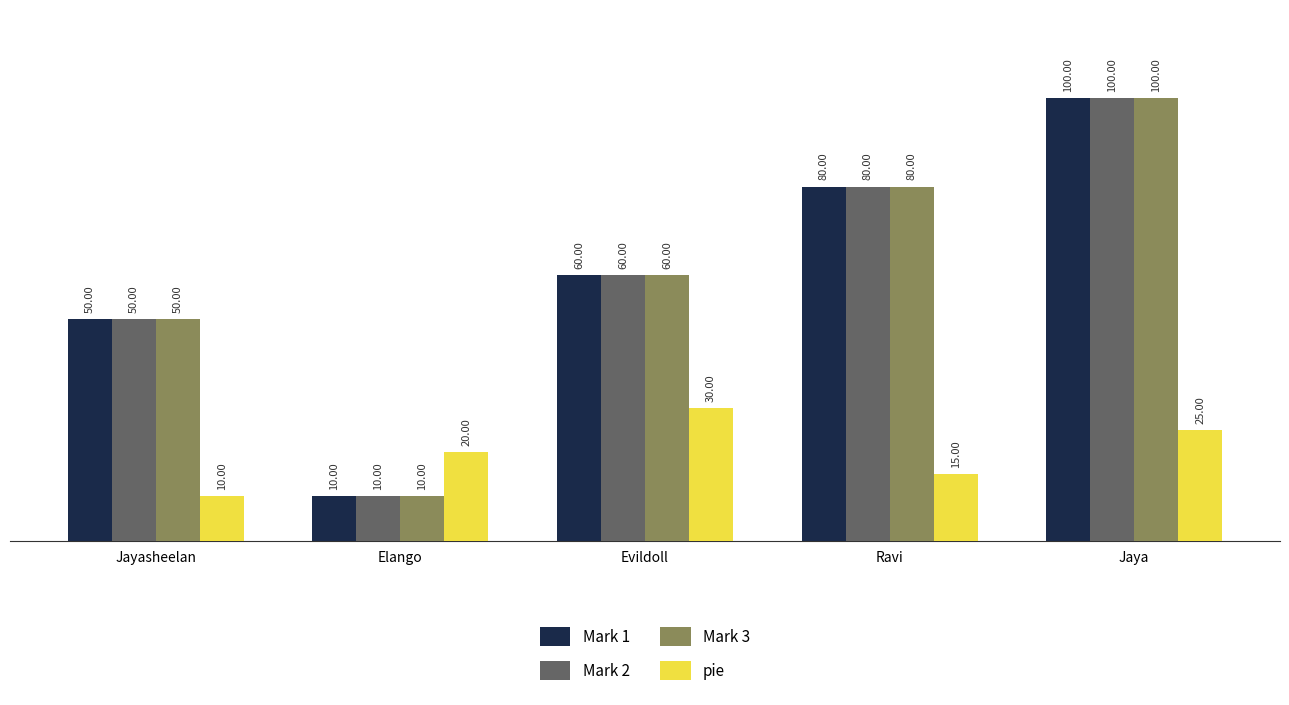

How many groups of bars are there?

5